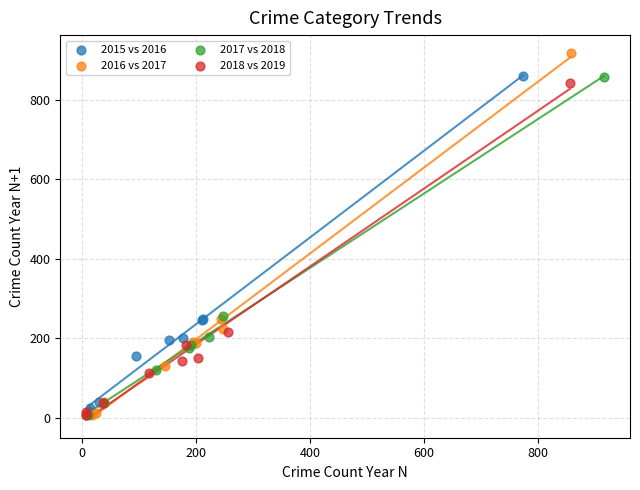

Which series has the widest spread of Y values?

2016 vs 2017